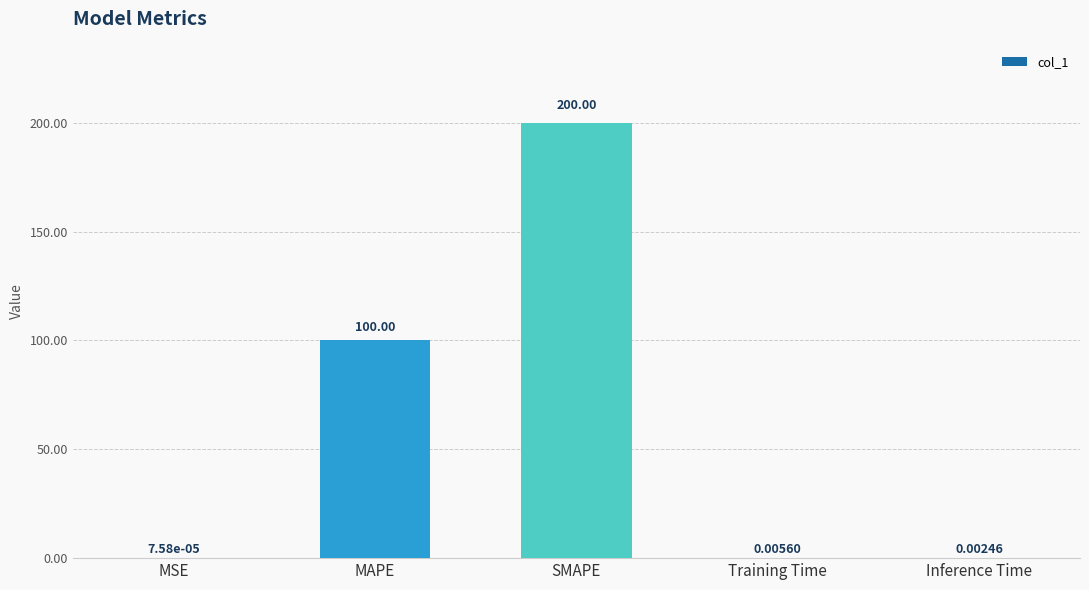

Which has a higher value, SMAPE or MSE?

SMAPE